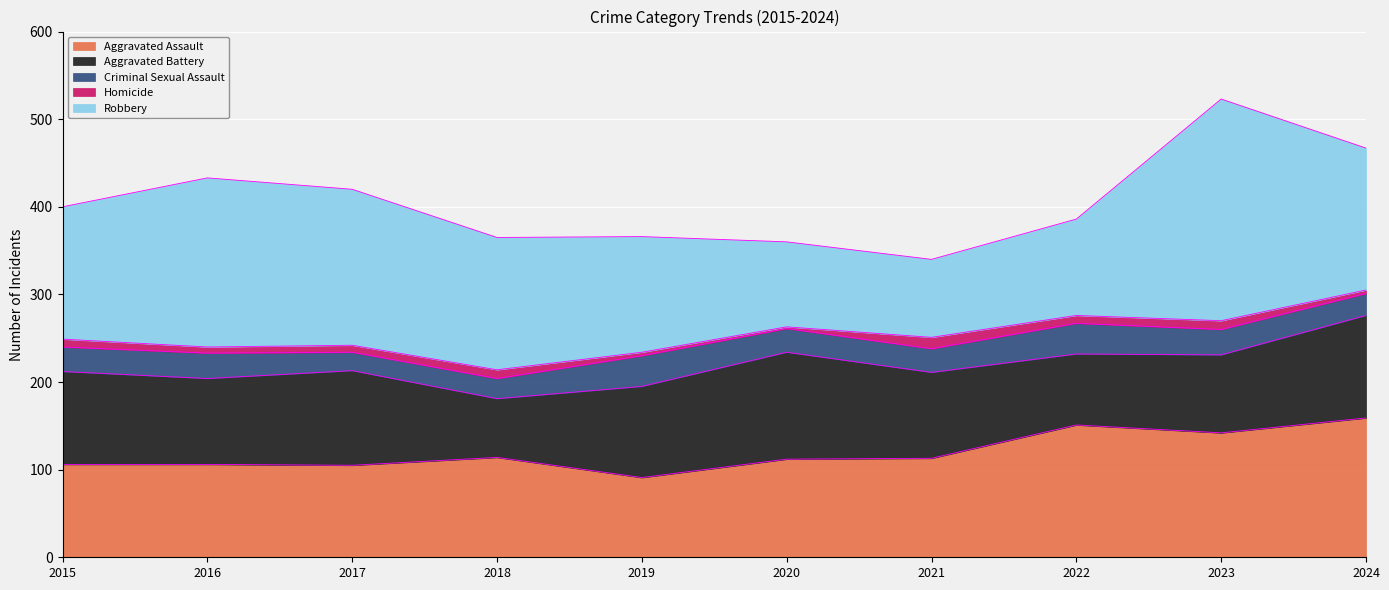

Which series has the widest spread of values?

Robbery